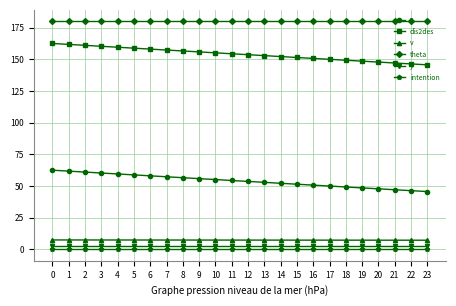

What is the difference between the highest and lowest values at 23?

180.0